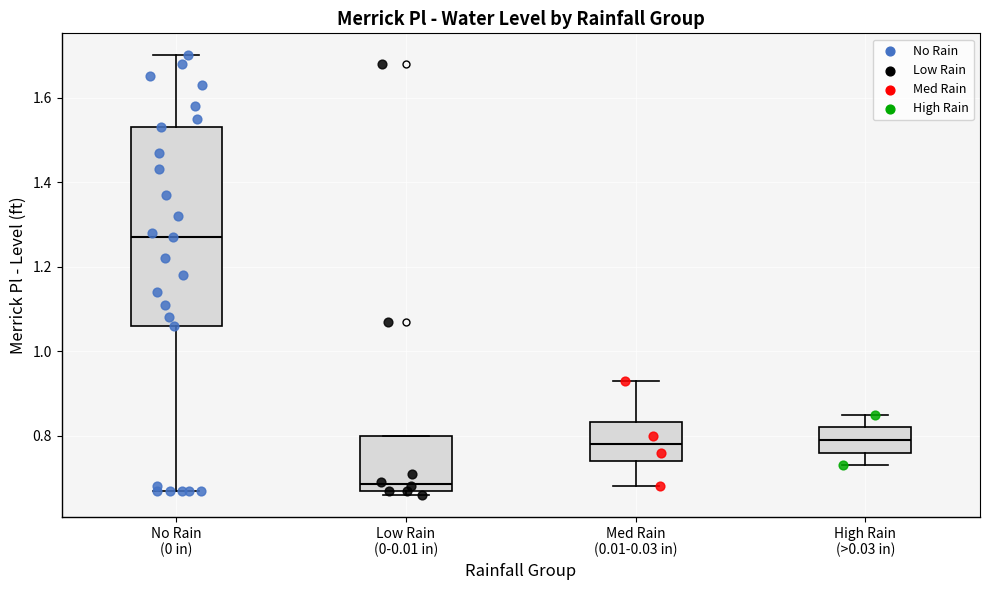

Which box has the highest median line?

No Rain (0 in)